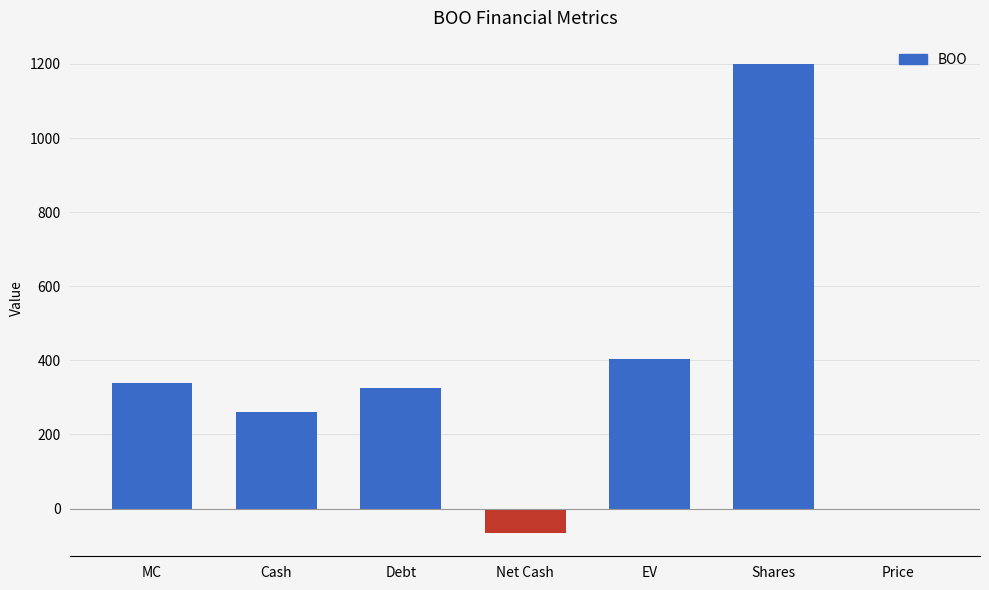

What is the sum of the values at EV and Debt?

729.6